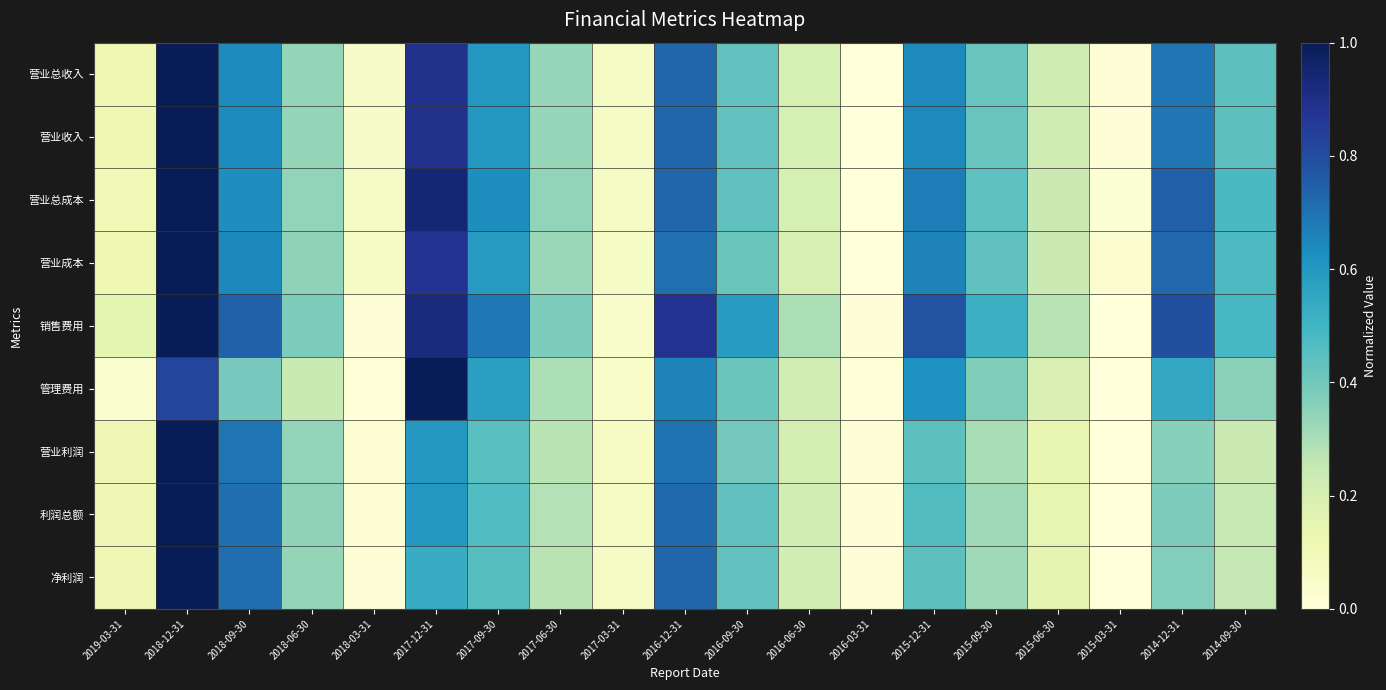

How many categories are shown in the chart?

19